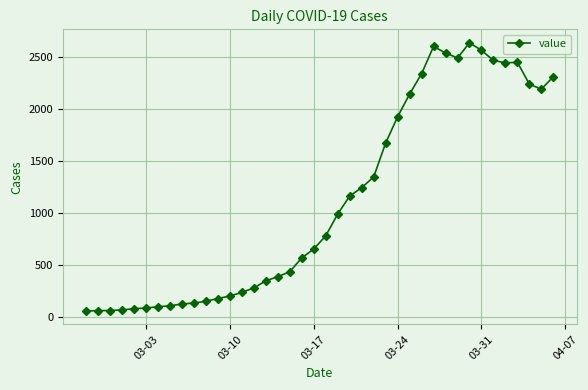

What is the greatest value displayed?

2639